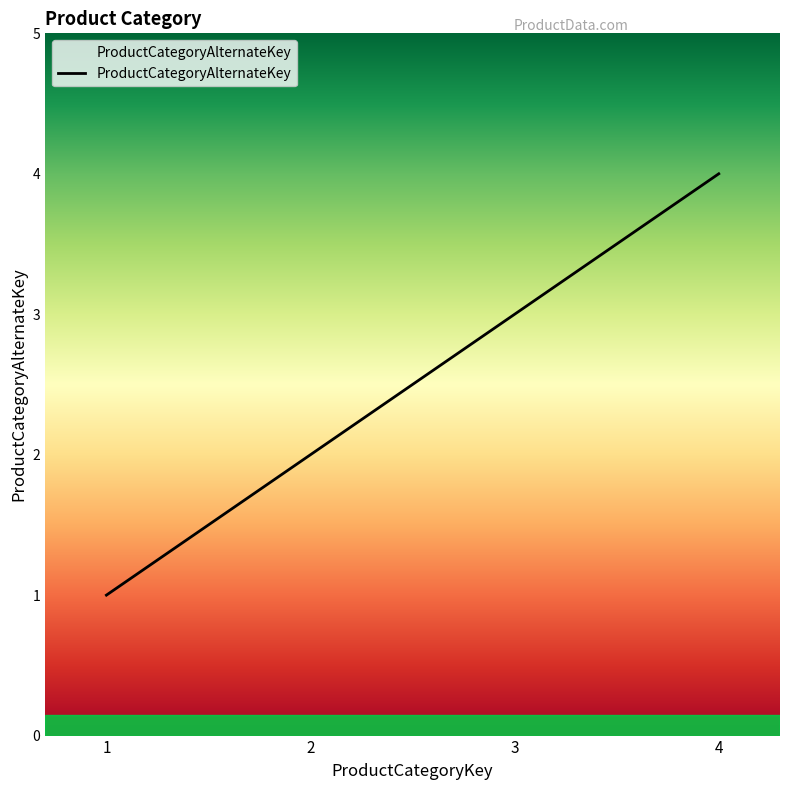

List the labels in order of value, largest first.

4, 3, 2, 1